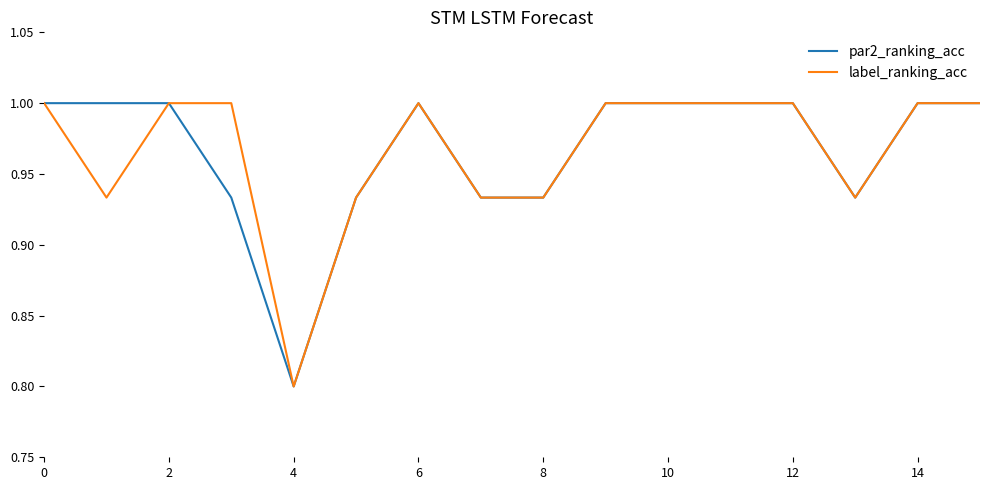

What is the maximum value for par2_ranking_acc?

1.0